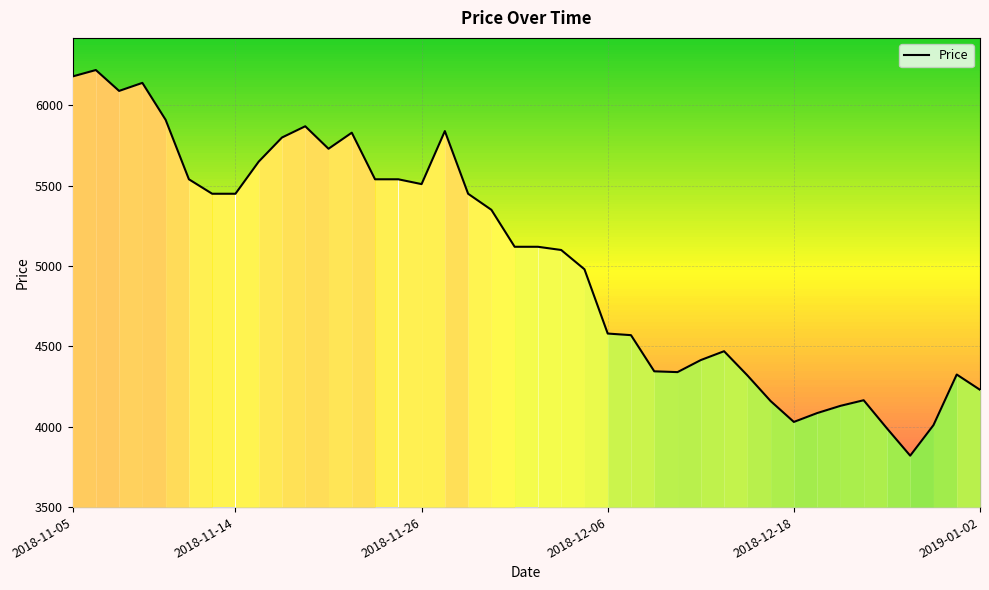

What is the sum of all values?

201395